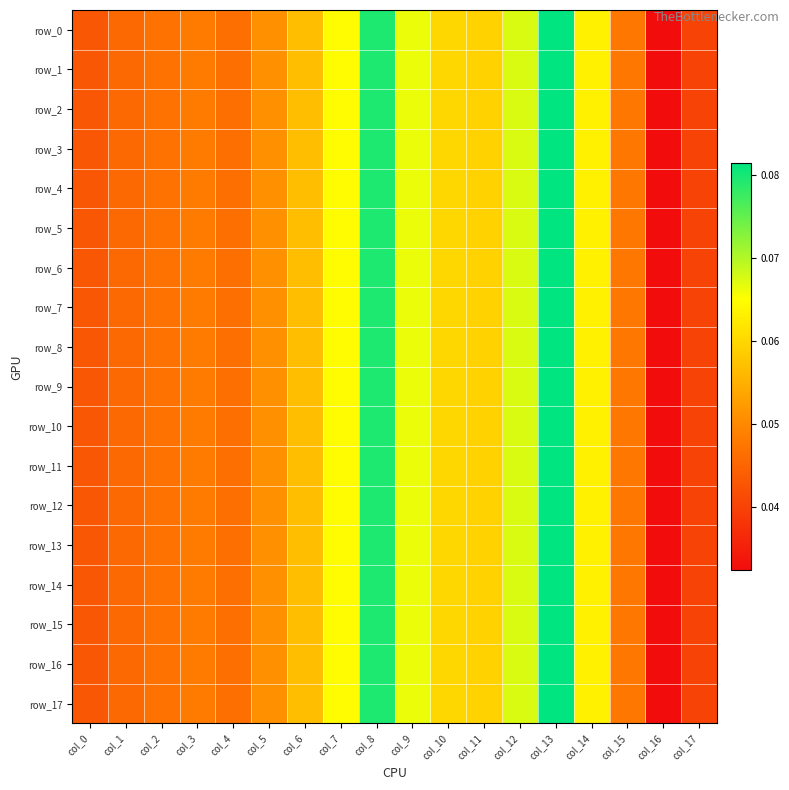

Between col_1 and col_9, which series saw the biggest shift?

row_1